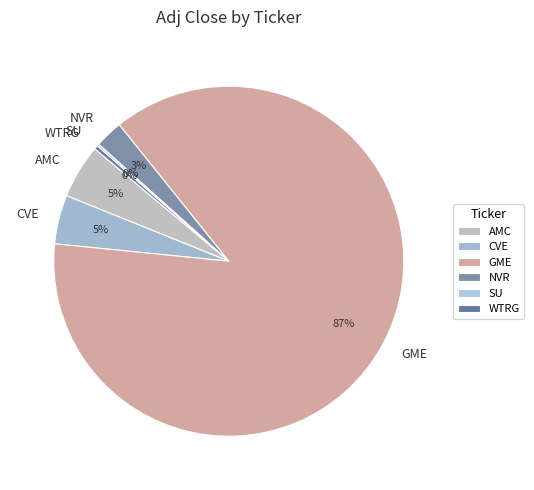

What is the ratio of the value at NVR to the value at WTRG?

7.6